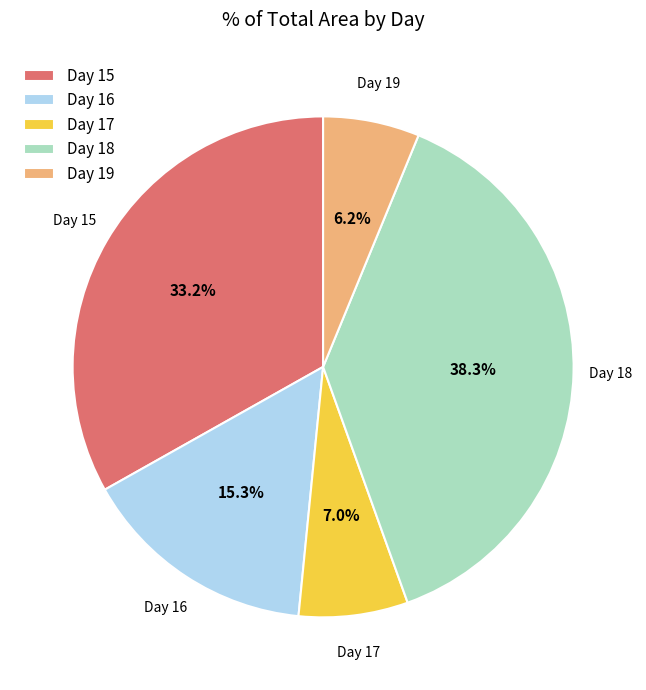

Combined, what portion of the pie is Day 15 and Day 17?

40.2%